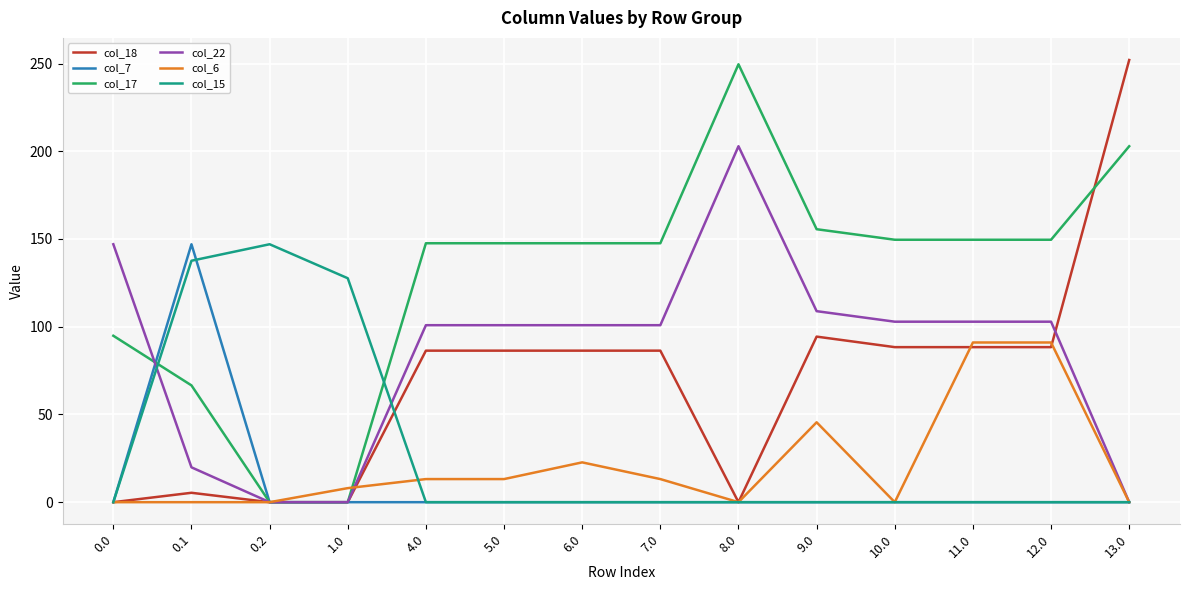

Reading left to right, transcribe all the data shown in this chart.

col_18: 0.0	5.4	0.0	0.0	86.4	86.4	86.4	86.4	0.0	94.4	88.4	88.4	88.4	252.0
col_7: 0.0	147.0	0.0	0.0	0.0	0.0	0.0	0.0	0.0	0.0	0.0	0.0	0.0	0.0
col_17: 94.8	66.6	0.0	0.0	147.6	147.6	147.6	147.6	249.6	155.6	149.6	149.6	149.6	202.8
col_22: 147.0	19.9	0.0	0.0	100.9	100.9	100.9	100.9	202.9	108.9	102.9	102.9	102.9	0.0
col_6: 0.0	0.0	0.0	8.0	13.2	13.2	22.7	13.2	0.0	45.5	0.0	91.0	91.0	0.0
col_15: 0.0	137.6	147.0	127.6	0.0	0.0	0.0	0.0	0.0	0.0	0.0	0.0	0.0	0.0